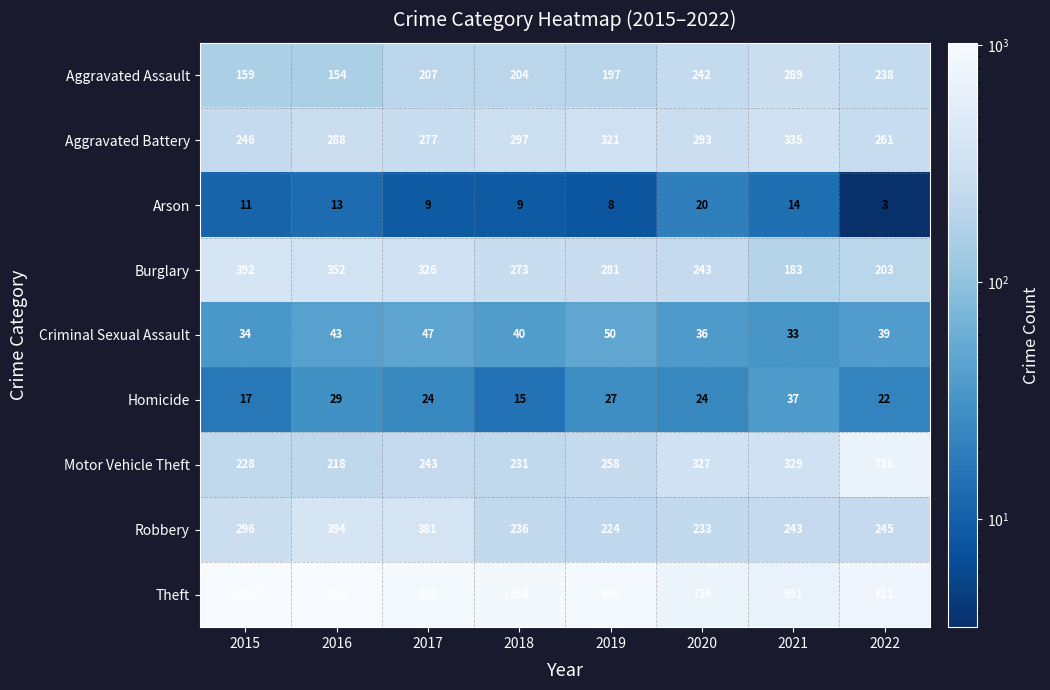

How many distinct data groups are displayed?

9